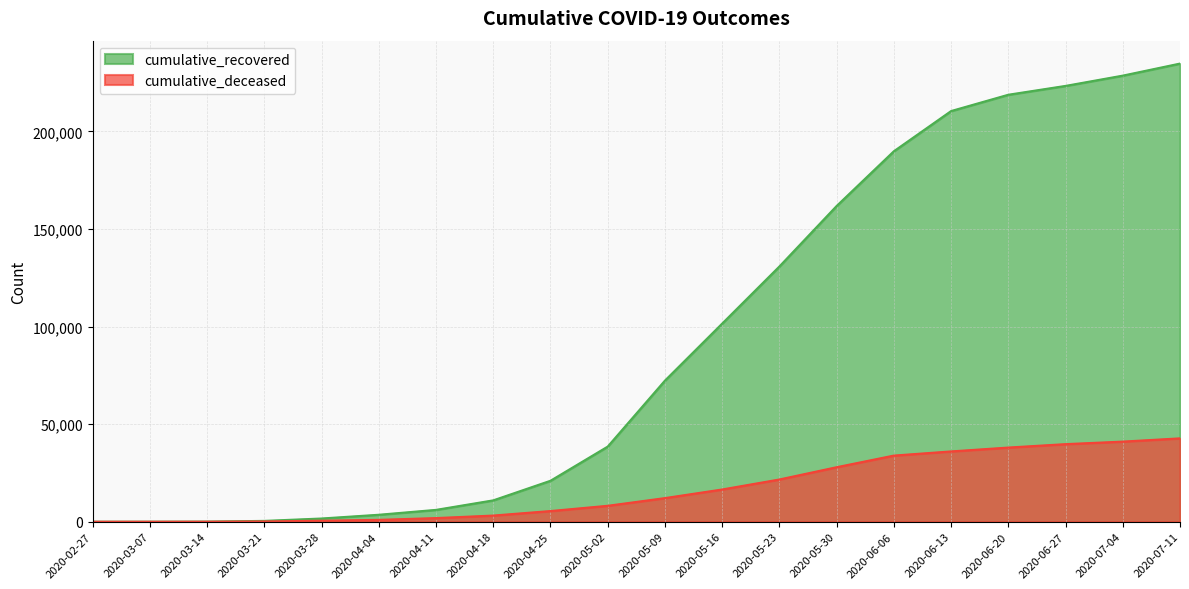

What are all the series names shown in the legend?

cumulative_recovered, cumulative_deceased